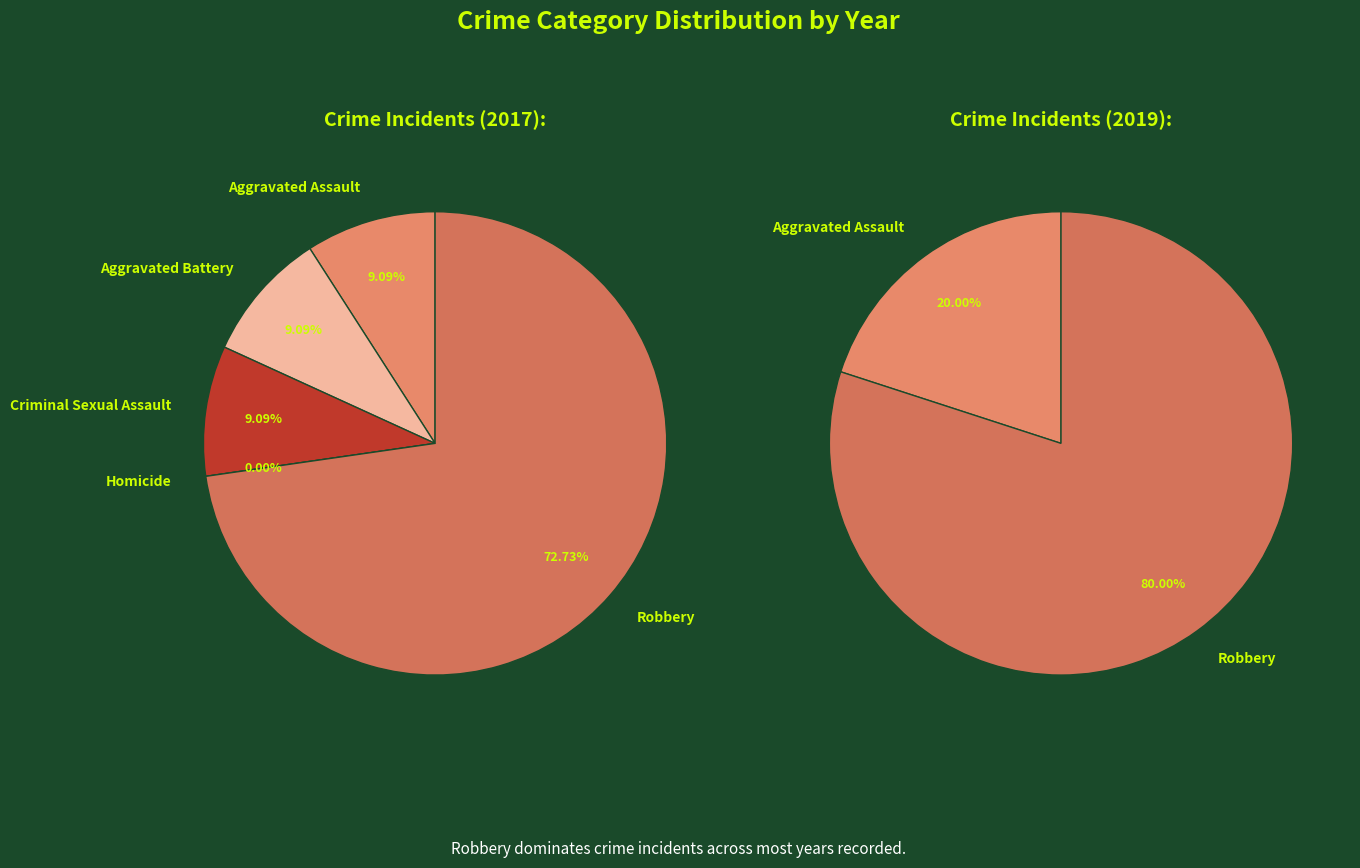

To the nearest percent, what is the combined percentage of Homicide and Aggravated Battery?

9%